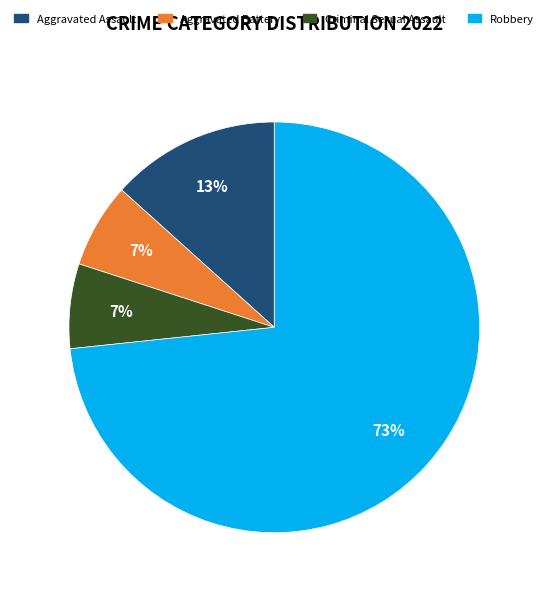

What is the ratio of the value at Aggravated Battery to the value at Criminal Sexual Assault?

1.0